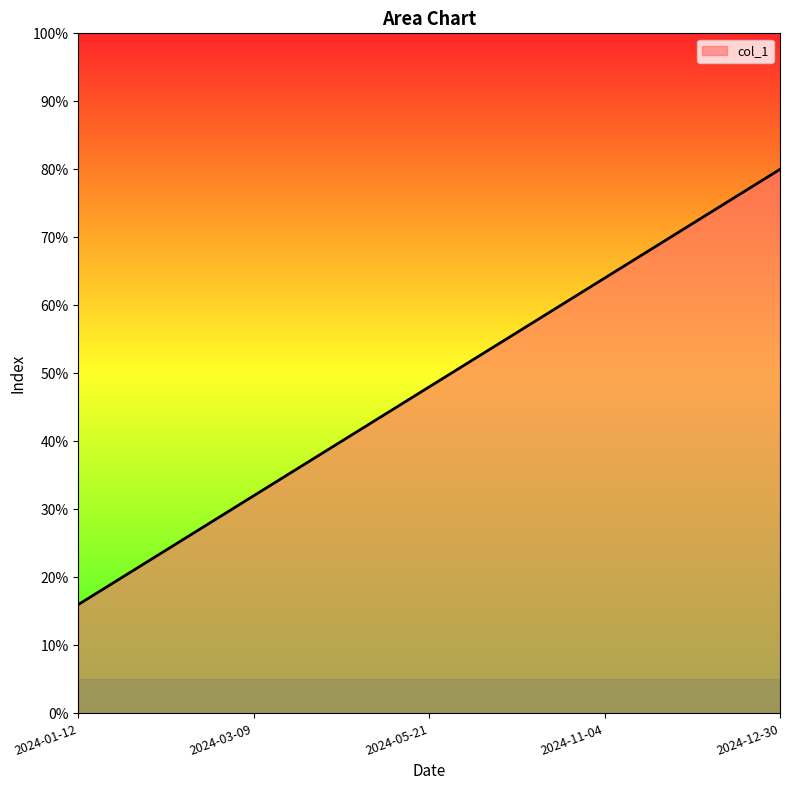

How many lines are shown in the chart?

1